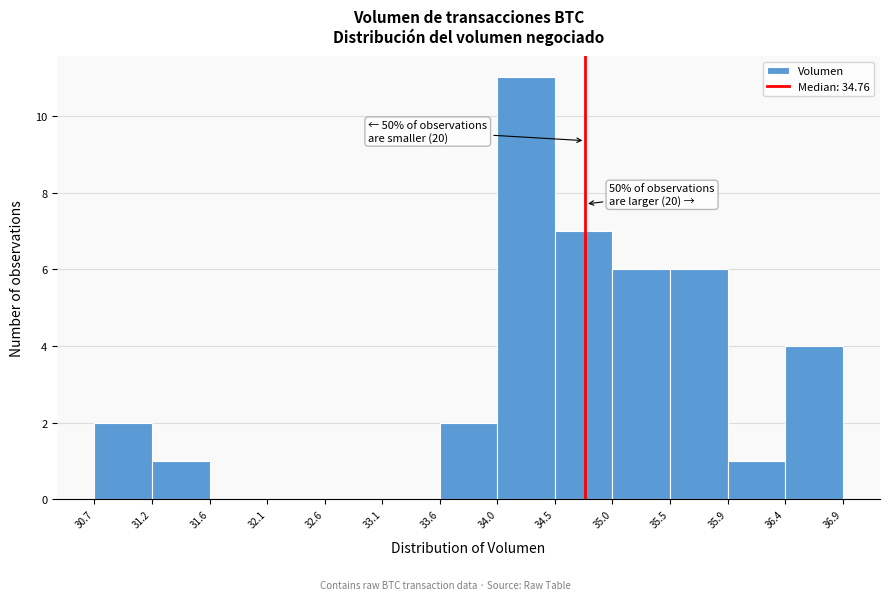

Over which range of the x-axis is the bar tallest?

34.0 to 34.5